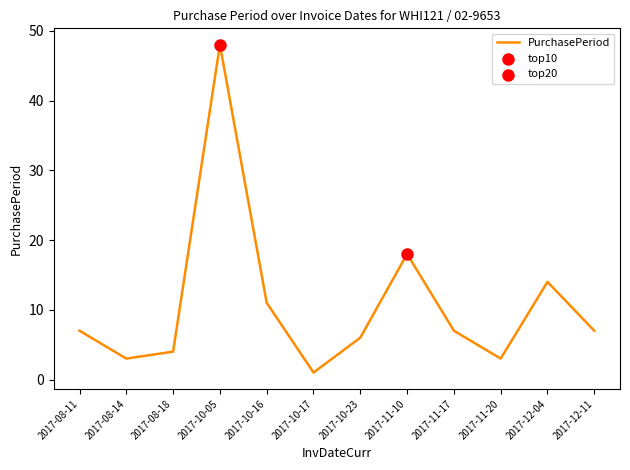

What is the change in value from 2017-08-14 to 2017-10-16?

+8